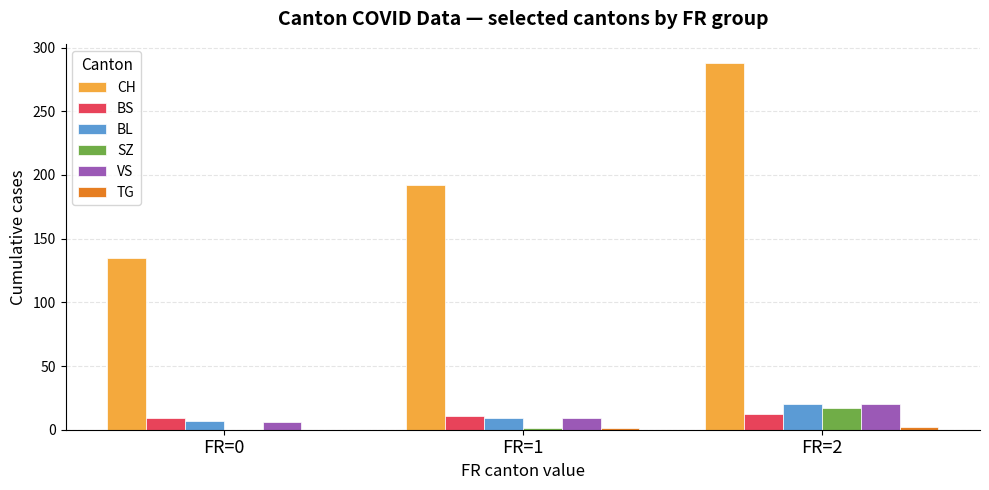

What is the sum of all SZ values?

18